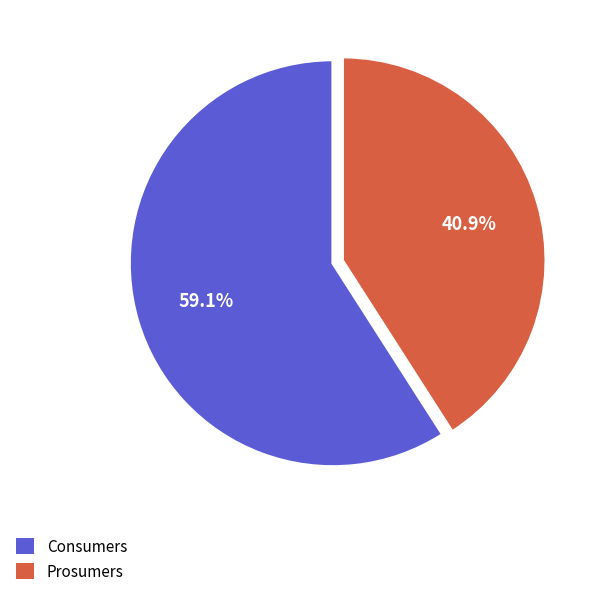

Rank the categories by value from highest to lowest.

Consumers, Prosumers